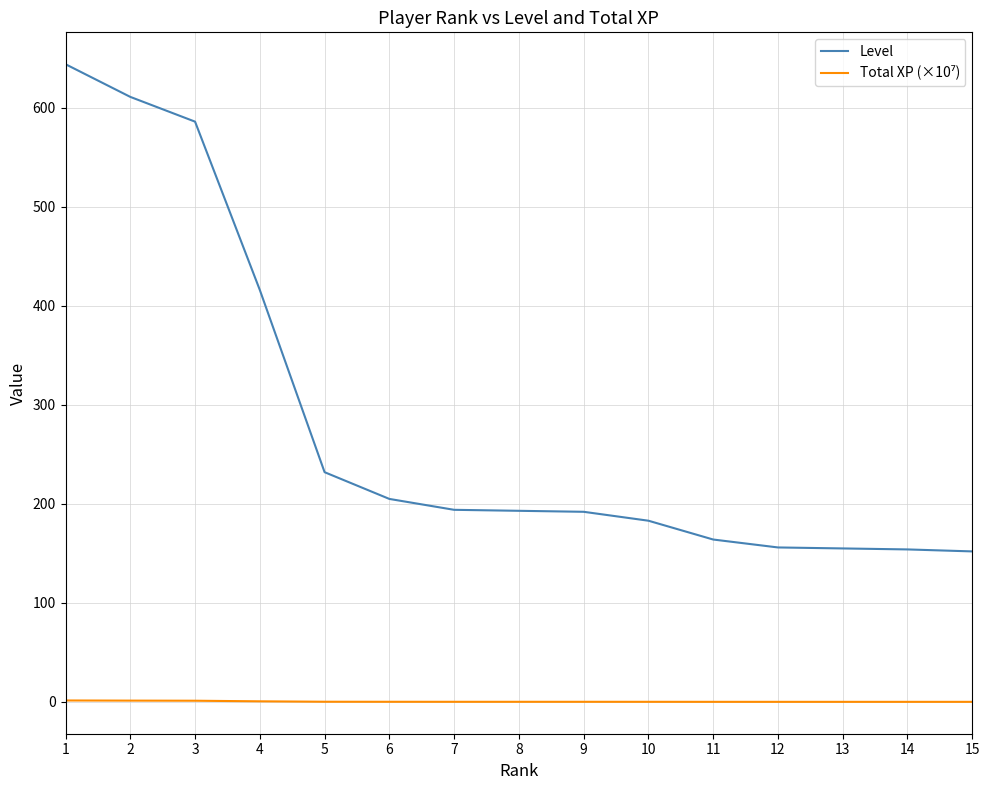

Is it true that Level equals 152.0 at 15?

True